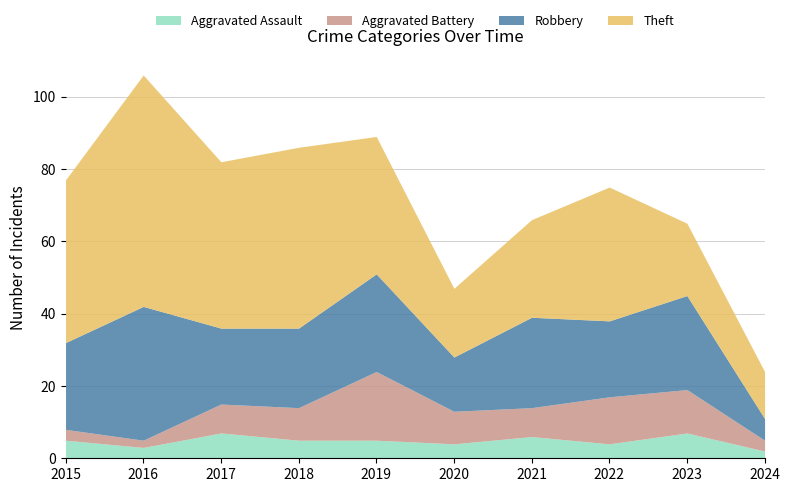

True or false: Theft has more than 1 interior local peaks.

True